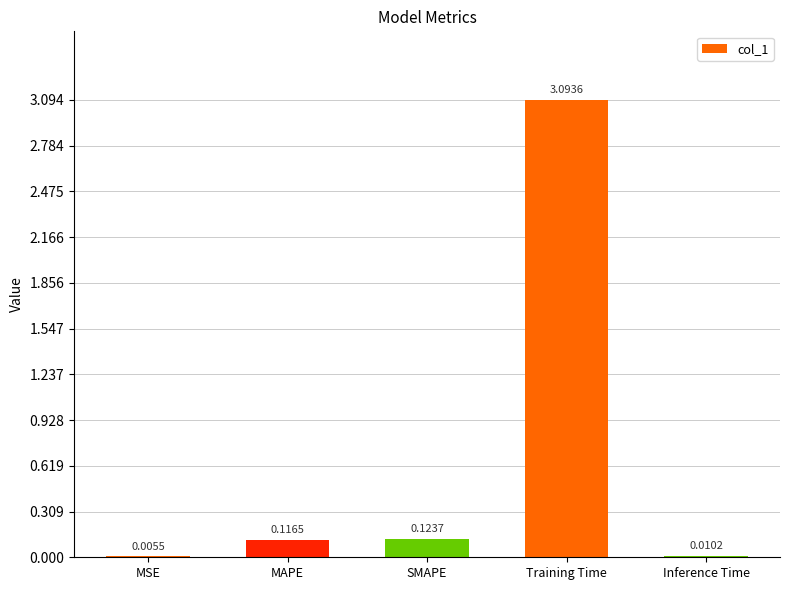

What is the sum of the values at Training Time and MAPE?

3.2